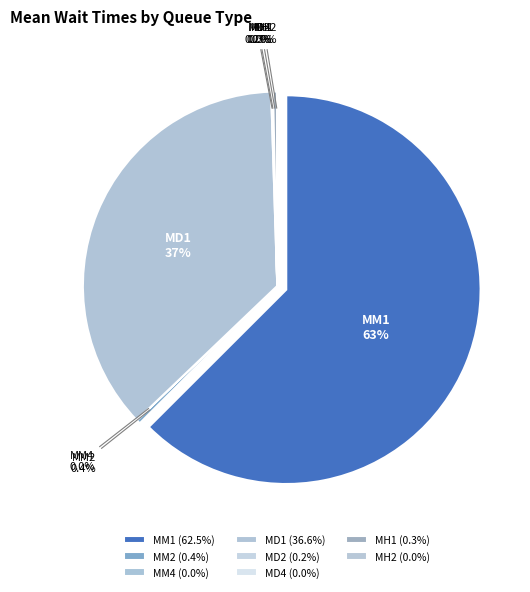

Which category accounts for the majority?

MM1